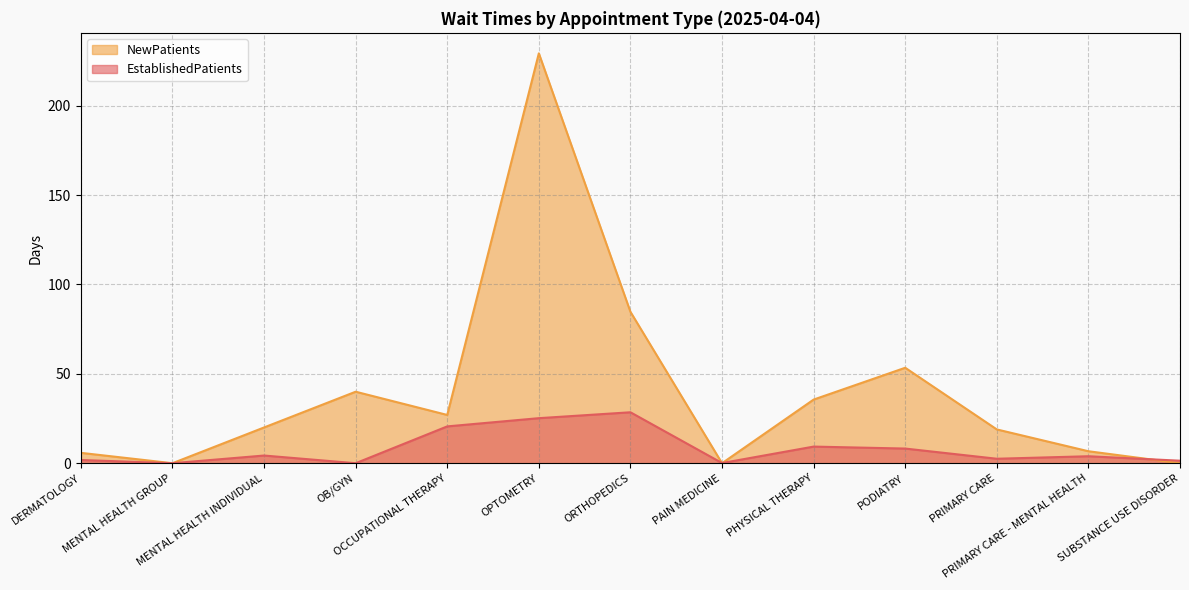

What is the difference between the highest and lowest values at PRIMARY CARE?

16.4